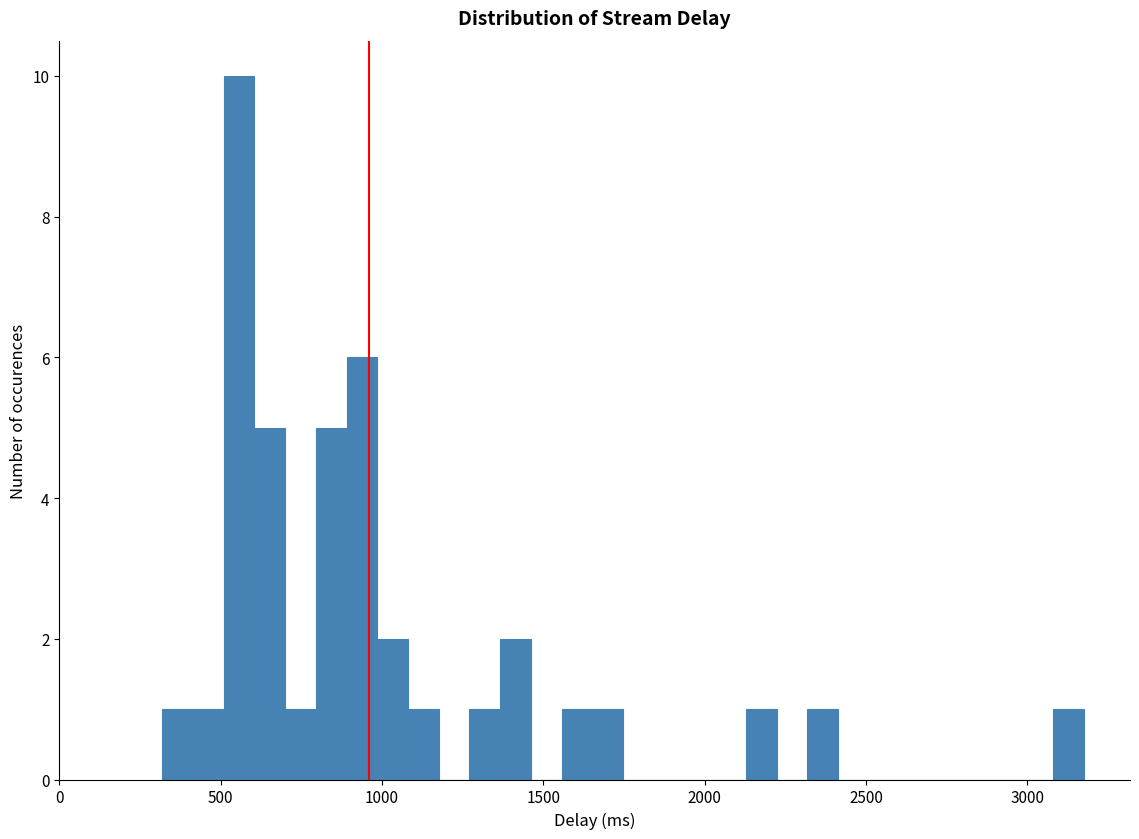

Read against the x-axis, roughly where is the centre of the tallest bar?

550